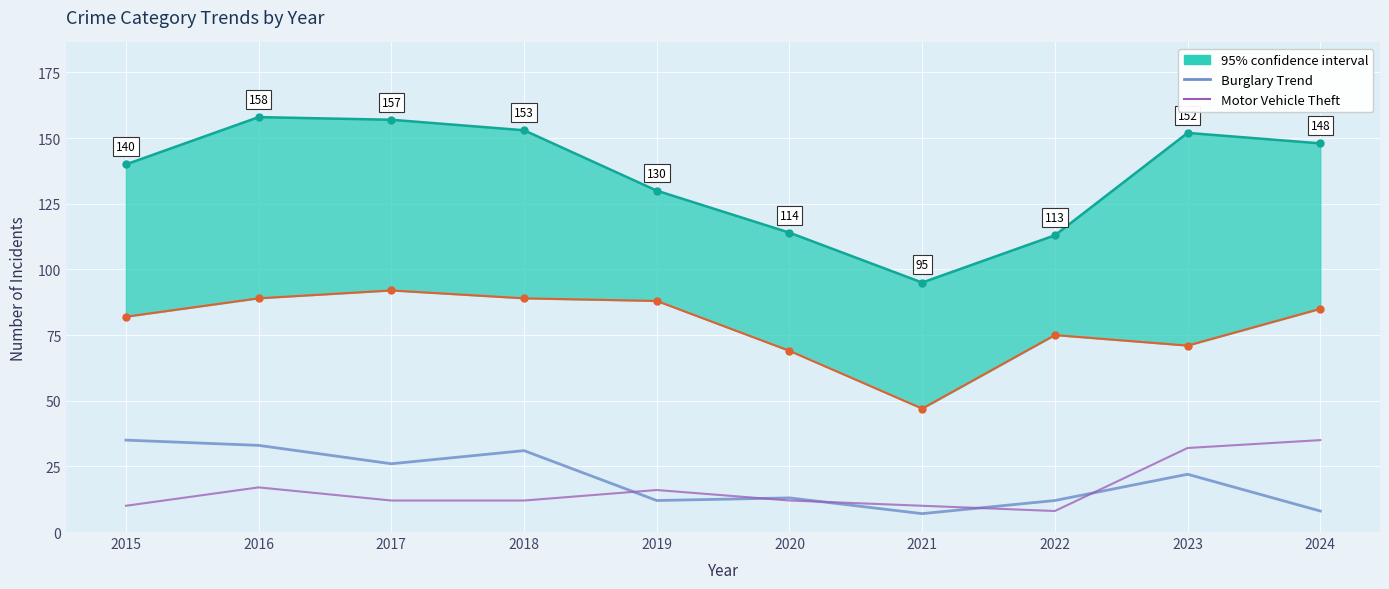

Which series changed the most between 2020 and 2021?

Burglary Trend